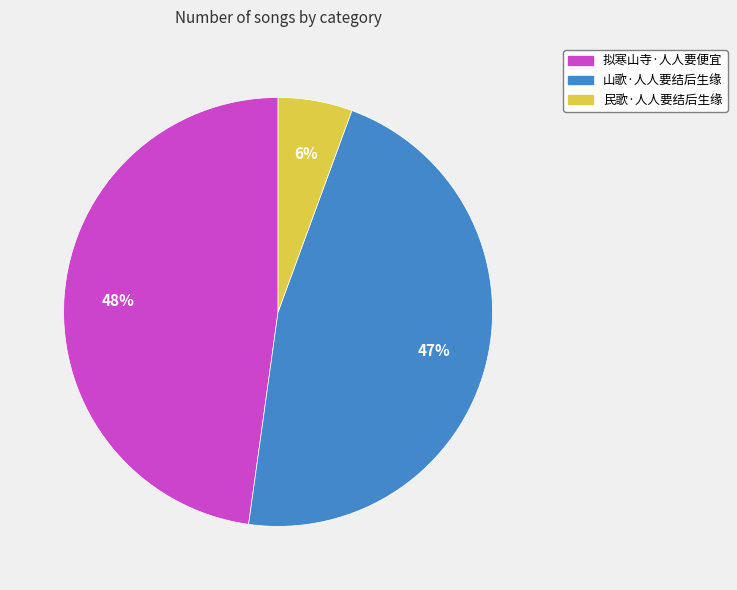

Is it true that 拟寒山寺·人人要便宜 is 39% of the pie?

False